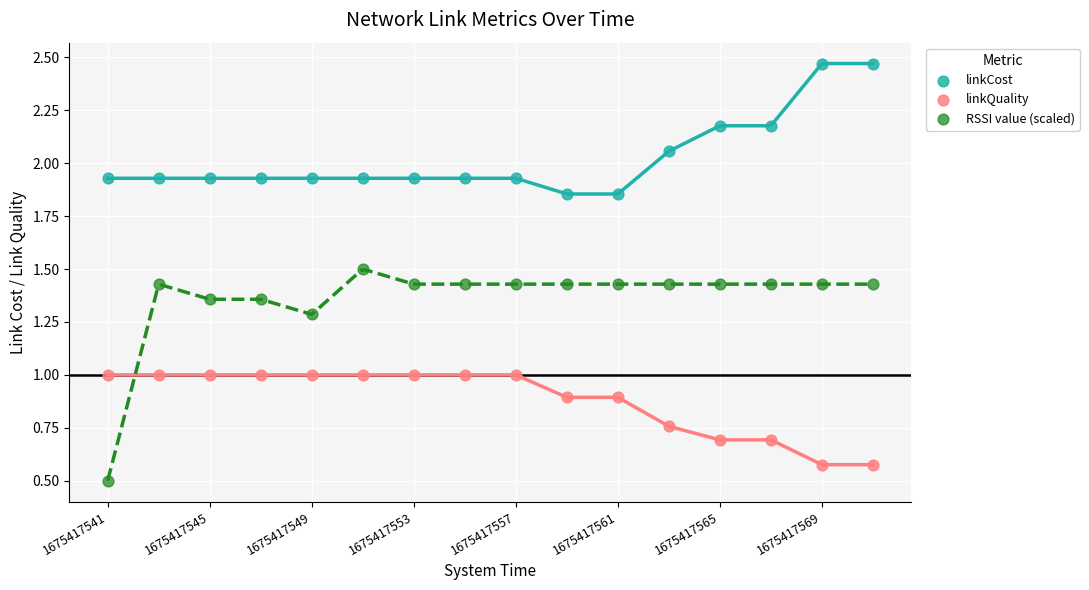

Which series has the largest Y range (max minus min)?

RSSI value (scaled)